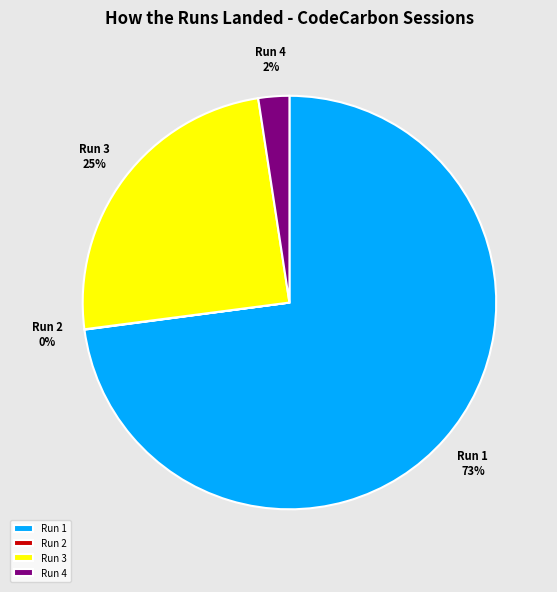

True or false: Run 1 accounts for 73% of the total.

True